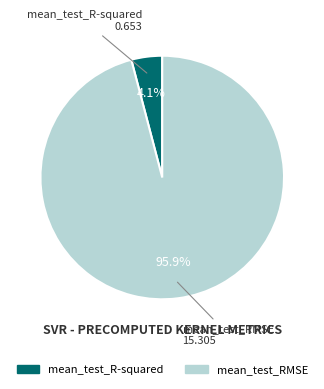

Does mean_test_R-squared account for over 50% of the chart?

No